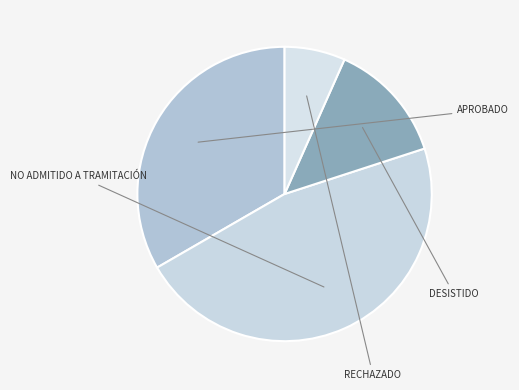

How many slices are in this pie chart?

4